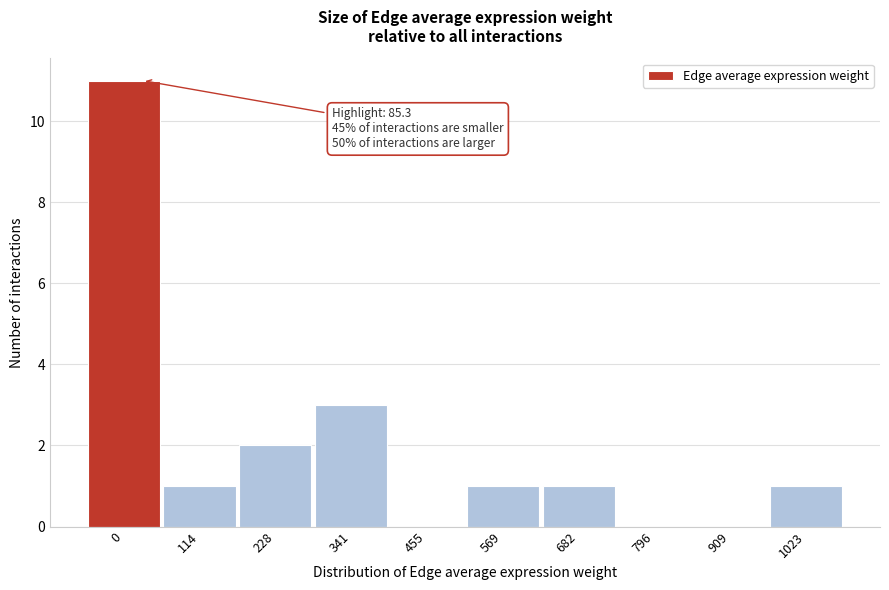

Reading right to left, what are all the values shown in this chart?

1023=1	909=0	796=0	682=1	569=1	455=0	341=3	228=2	114=1	0=11